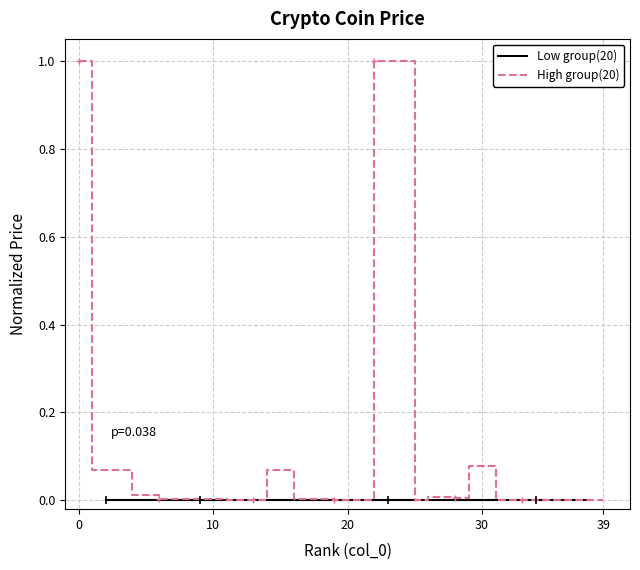

True or false: High group(20) has a value of 0.0 at 5.

False